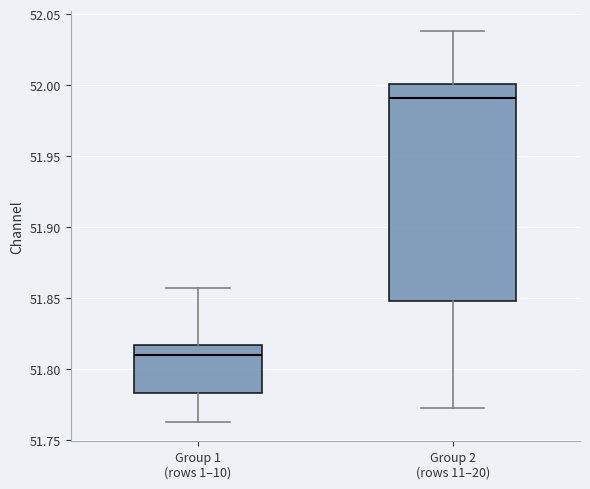

Which box is the tallest, from its lower edge to its upper edge?

Group 2 (rows 11–20)